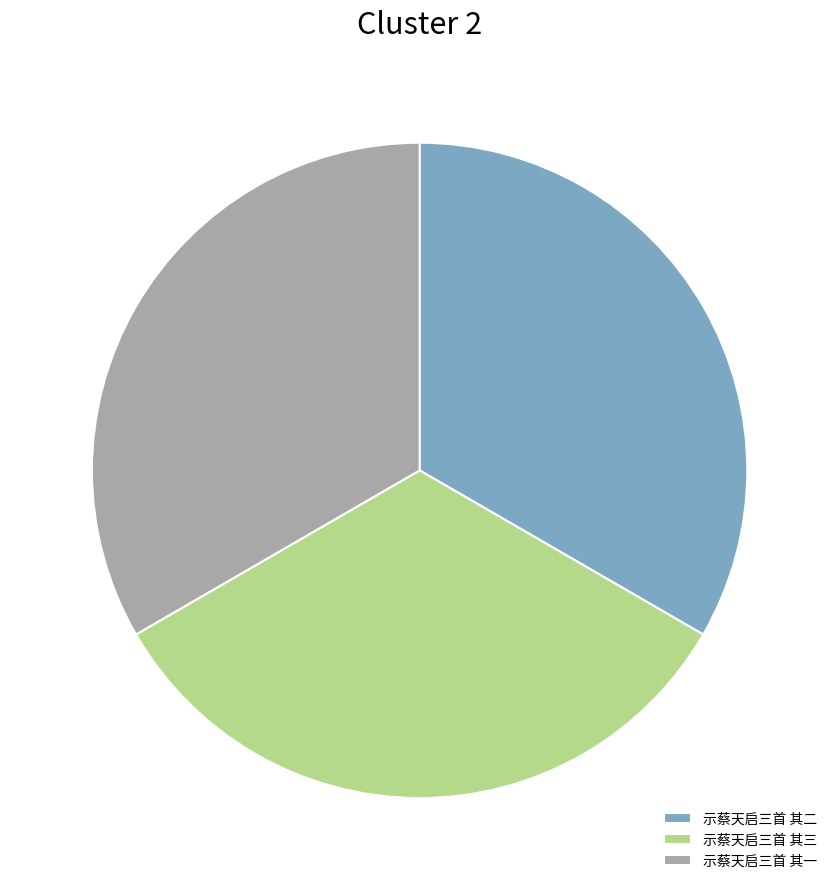

Is the sum of 示蔡天启三首 其一 and 示蔡天启三首 其三 greater than half?

Yes